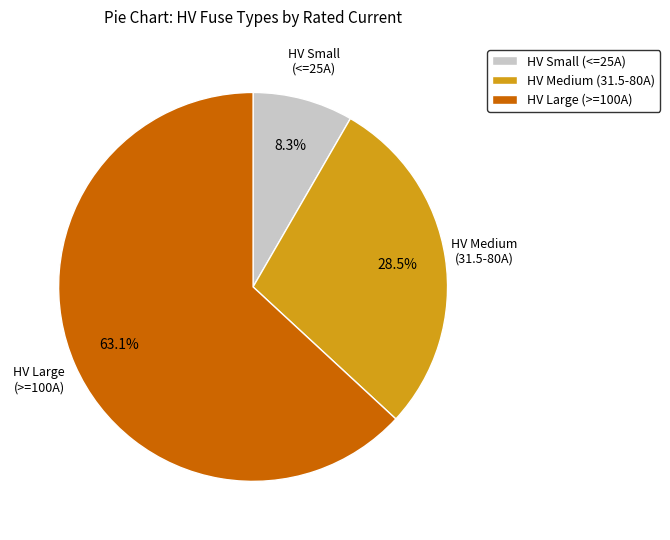

Combined, what portion of the pie is HV Large (>=100A) and HV Small (<=25A)?

71.5%